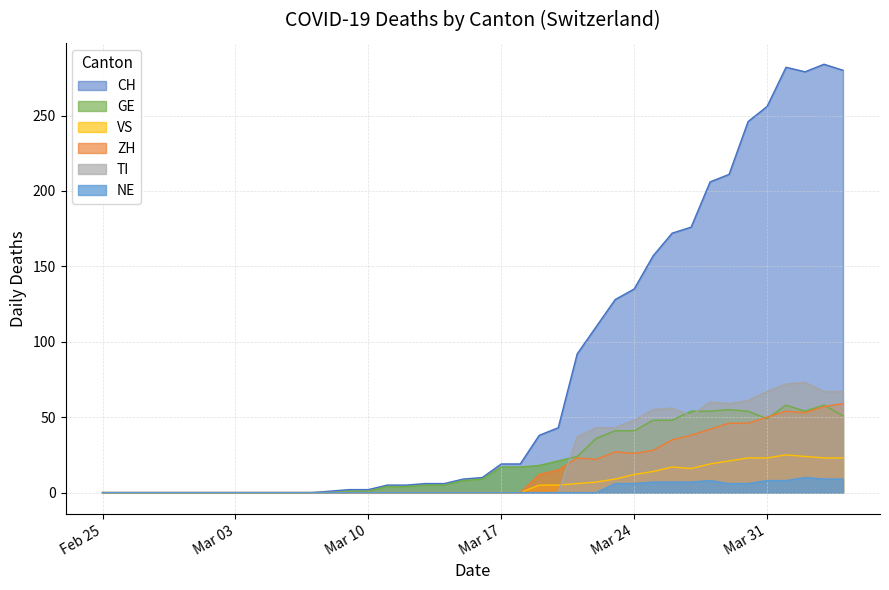

What value does the GE series have at 2020-03-20?

21